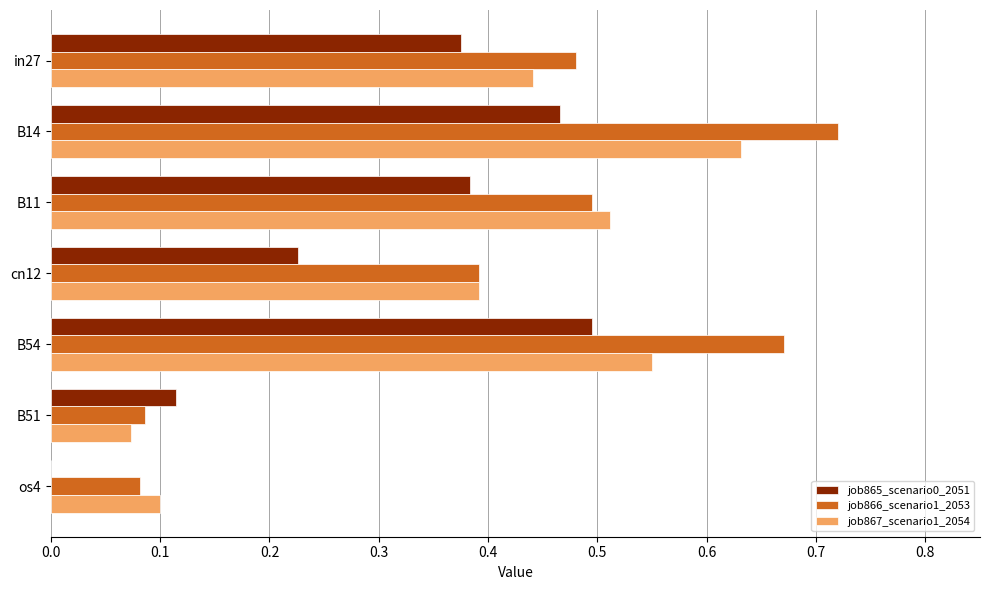

Is it true that job867_scenario1_2054 equals 0.4 at cn12?

True